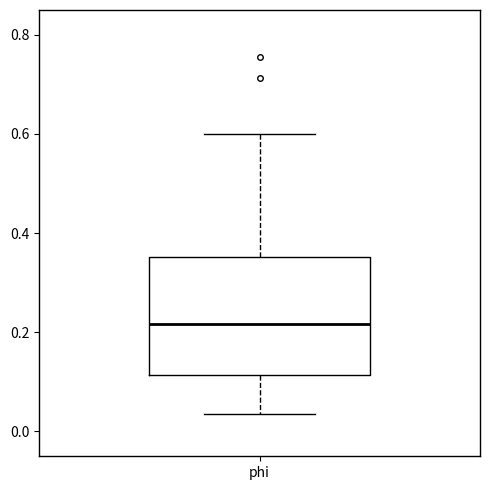

Where is the lower edge of the box for phi on the y-axis? The values are not printed on the chart, so give them approximately, as read against the axis.

0.12